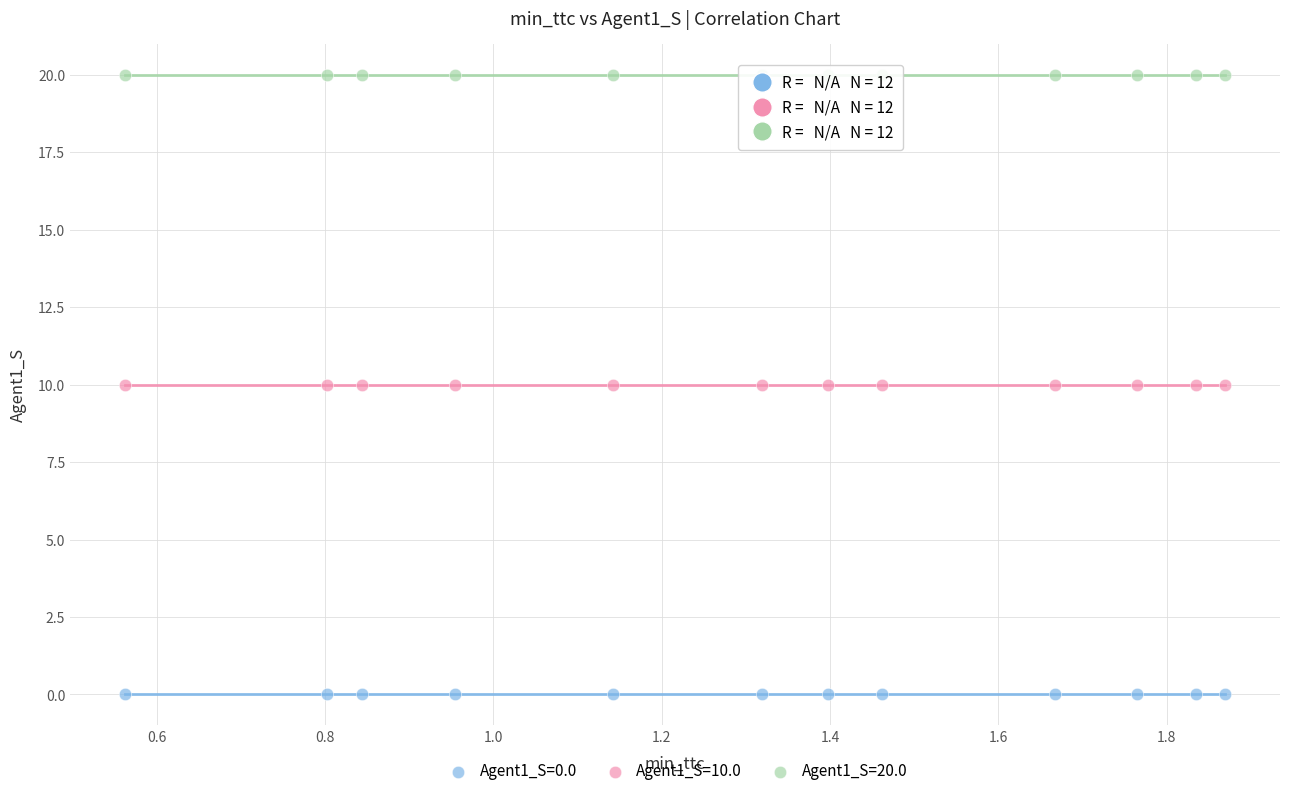

What are all the series names shown in the legend?

Agent1_S=0.0, Agent1_S=10.0, Agent1_S=20.0